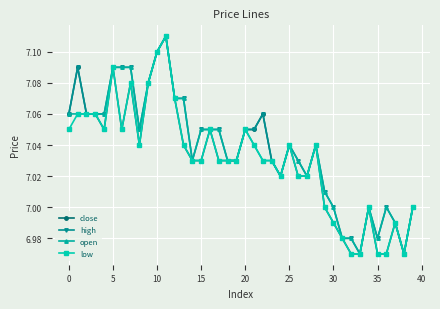

Is this an area chart (filled region under the line)?

No